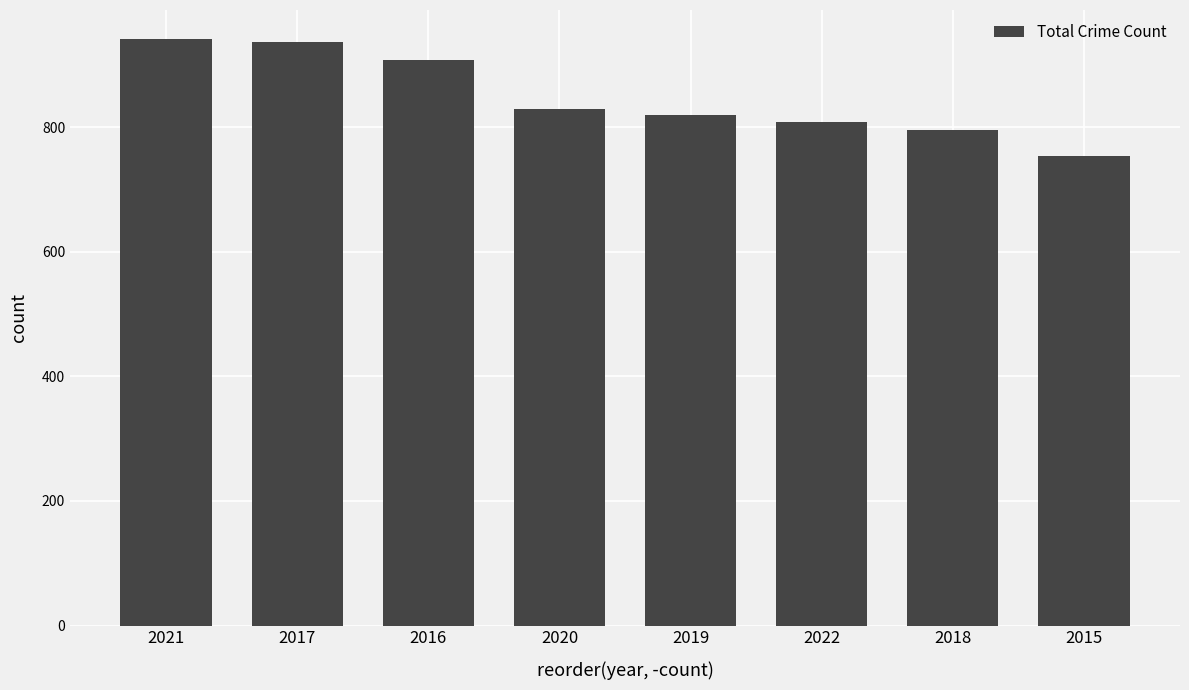

How many distinct data groups are displayed?

1